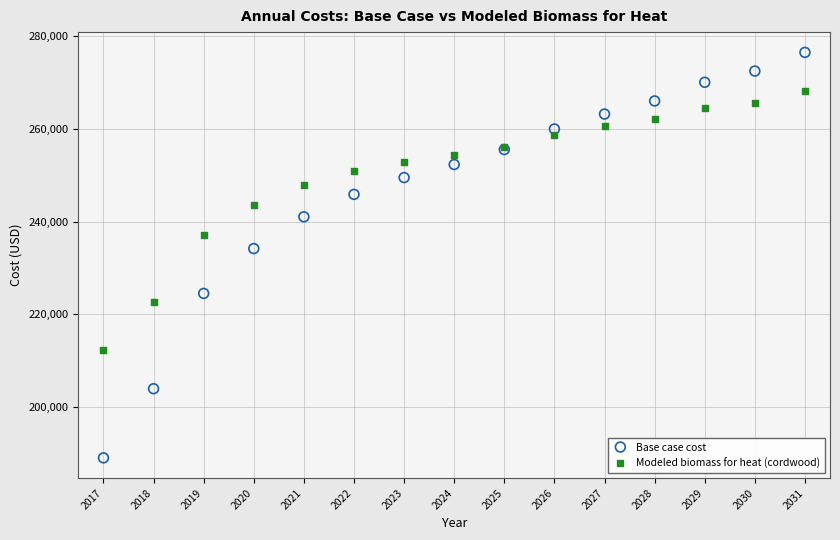

Across all series, what Y value is closest to 232747?

234160.6